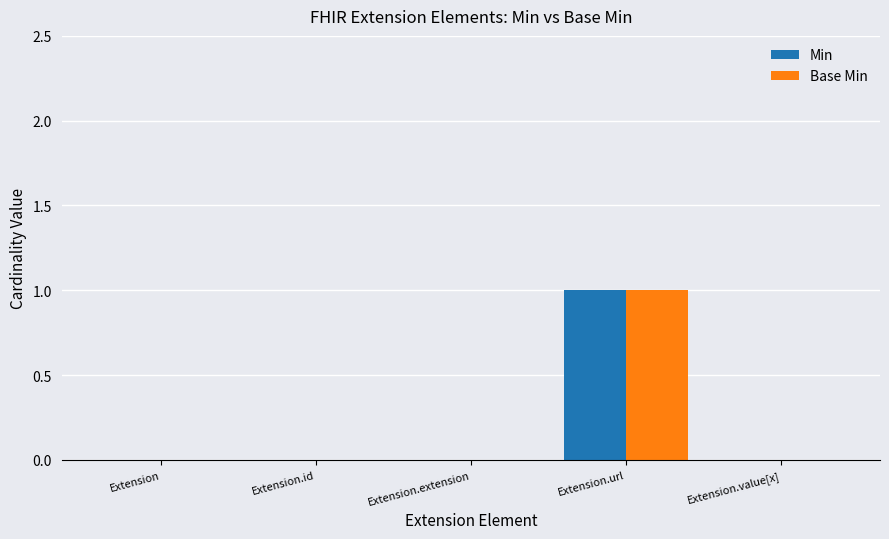

Which category has the highest value in the Min series?

Extension.url